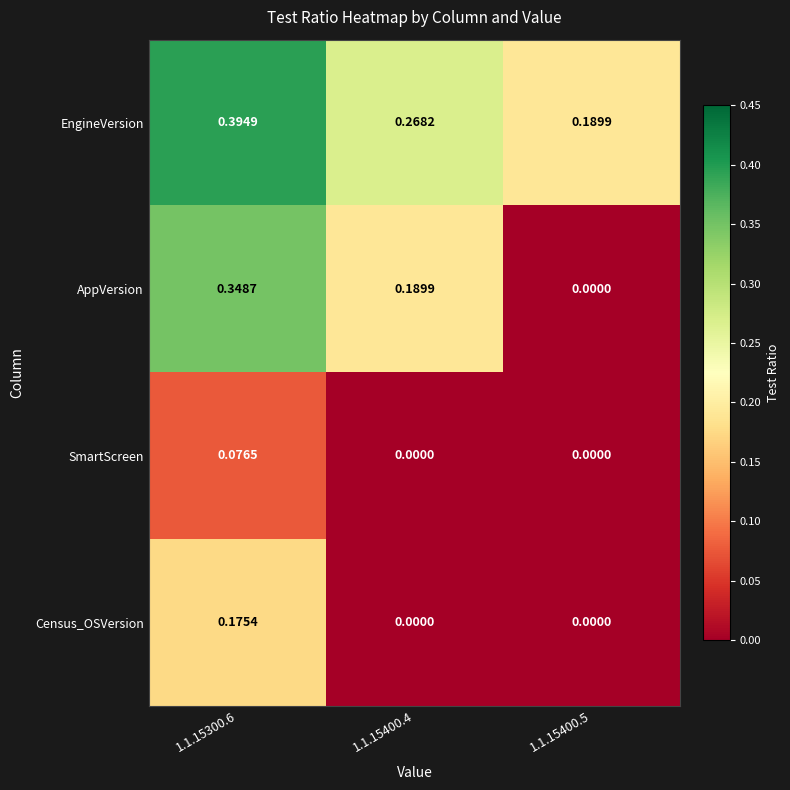

Which category has the highest value across all series?

1.1.15300.6